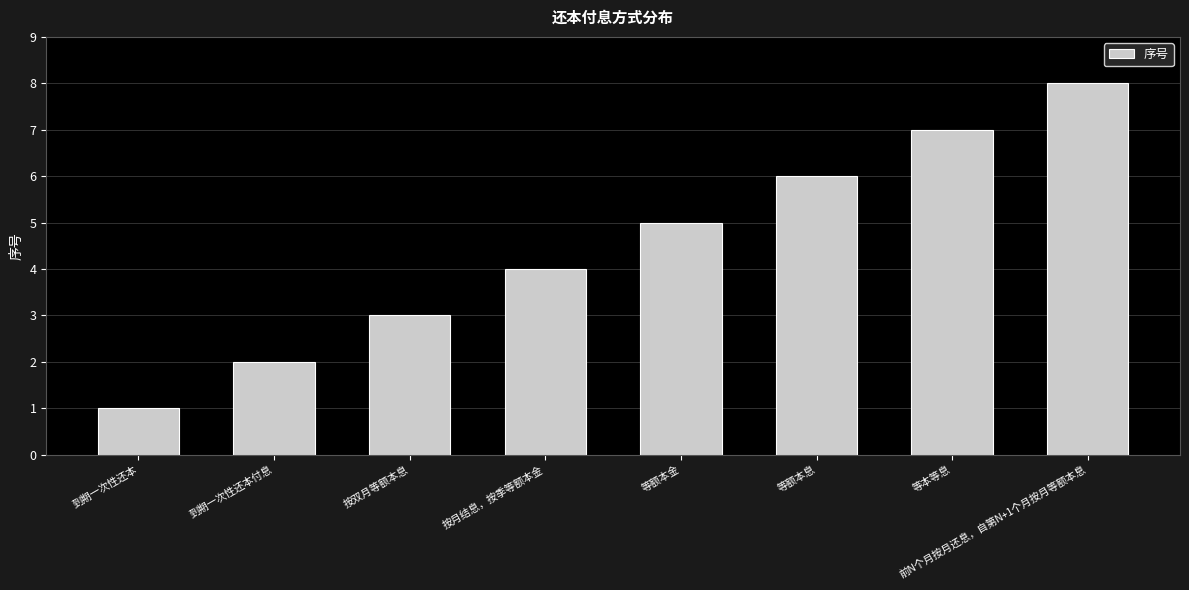

Approximately how many times larger is the value at 前N个月按月还息，自第N+1个月按月等额本息 compared to 按双月等额本息?

2.7